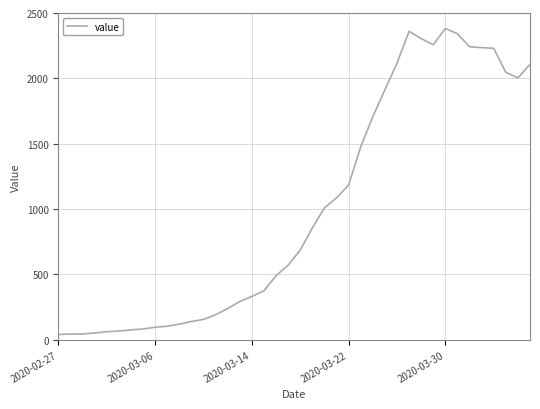

How many distinct data groups are displayed?

1